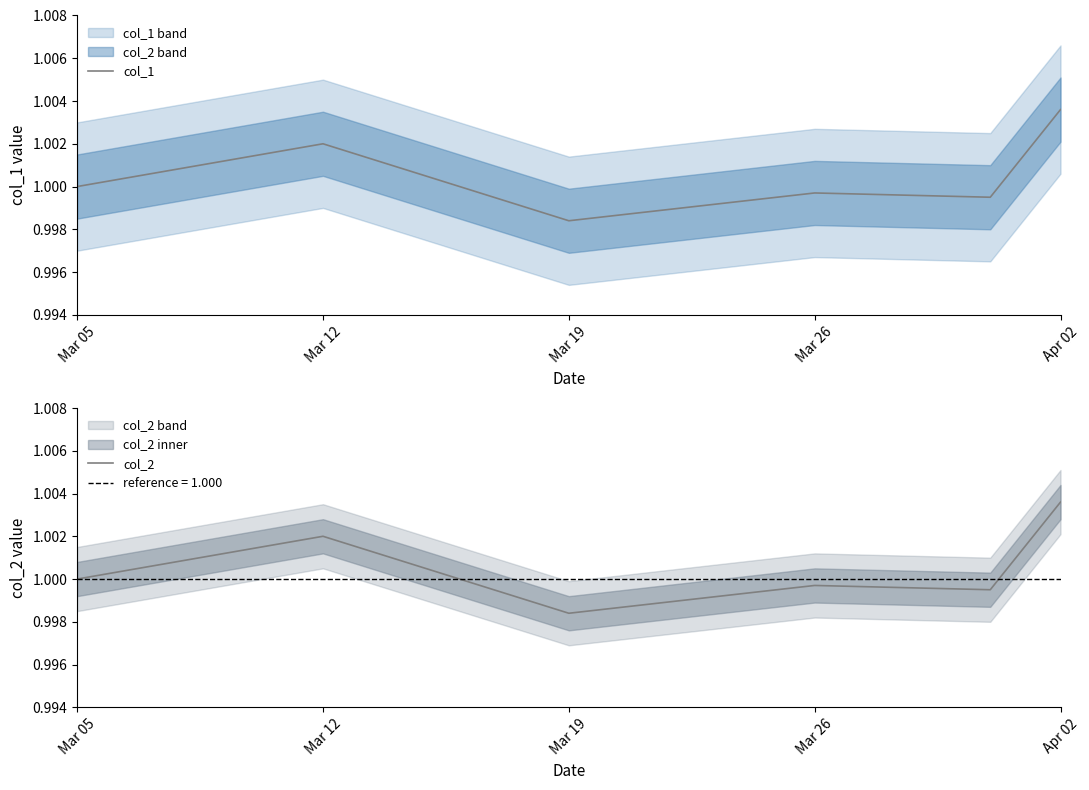

What is the label of the 3rd point from the right?

Mar 26